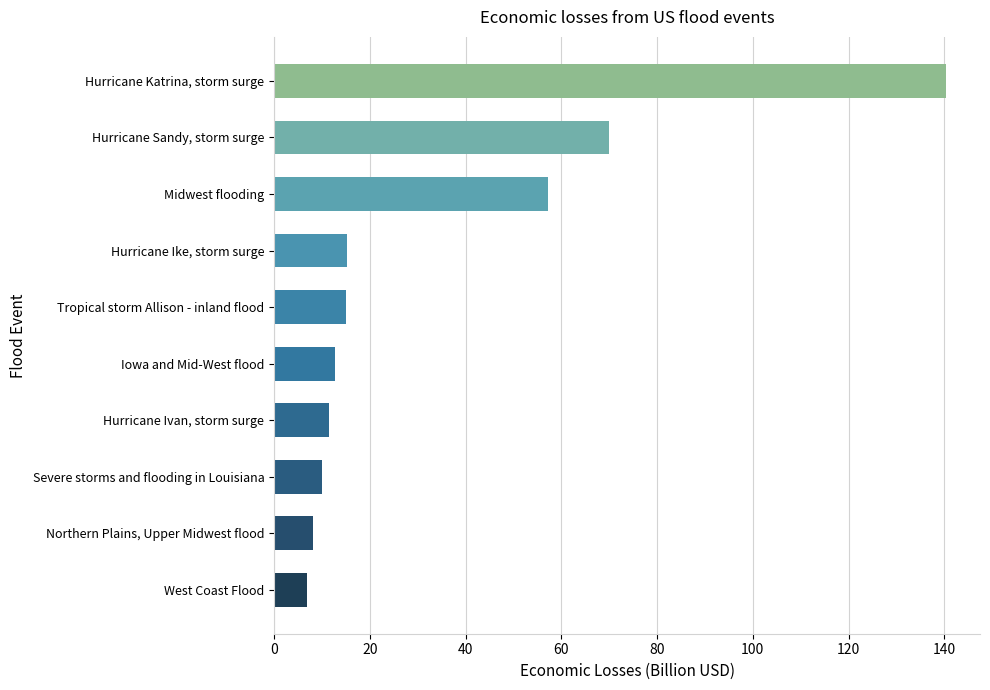

What is the average value?

34.7